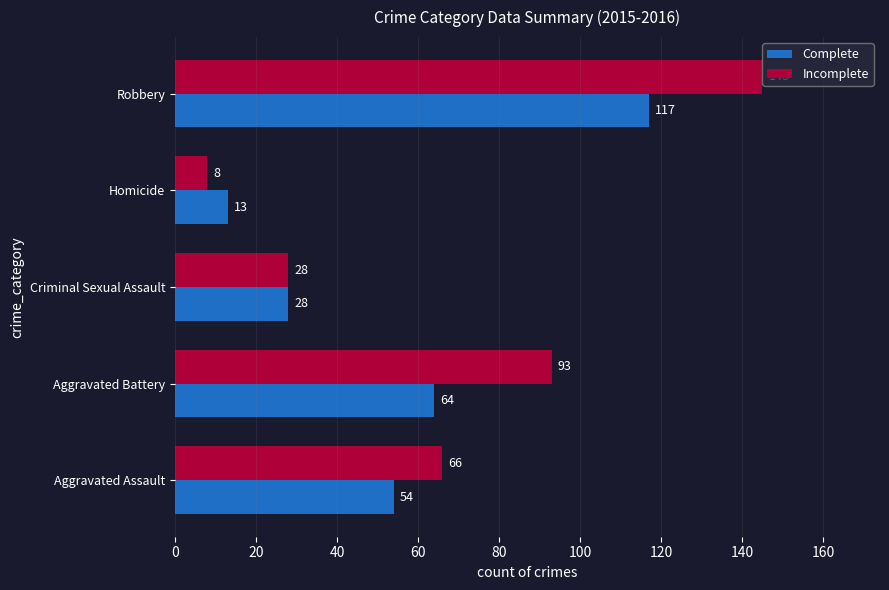

List the series in order of their overall mean, highest first.

Incomplete, Complete